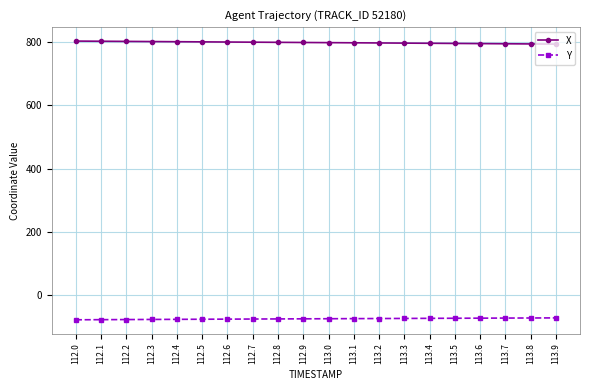

What is the minimum value shown in the chart?

-77.2